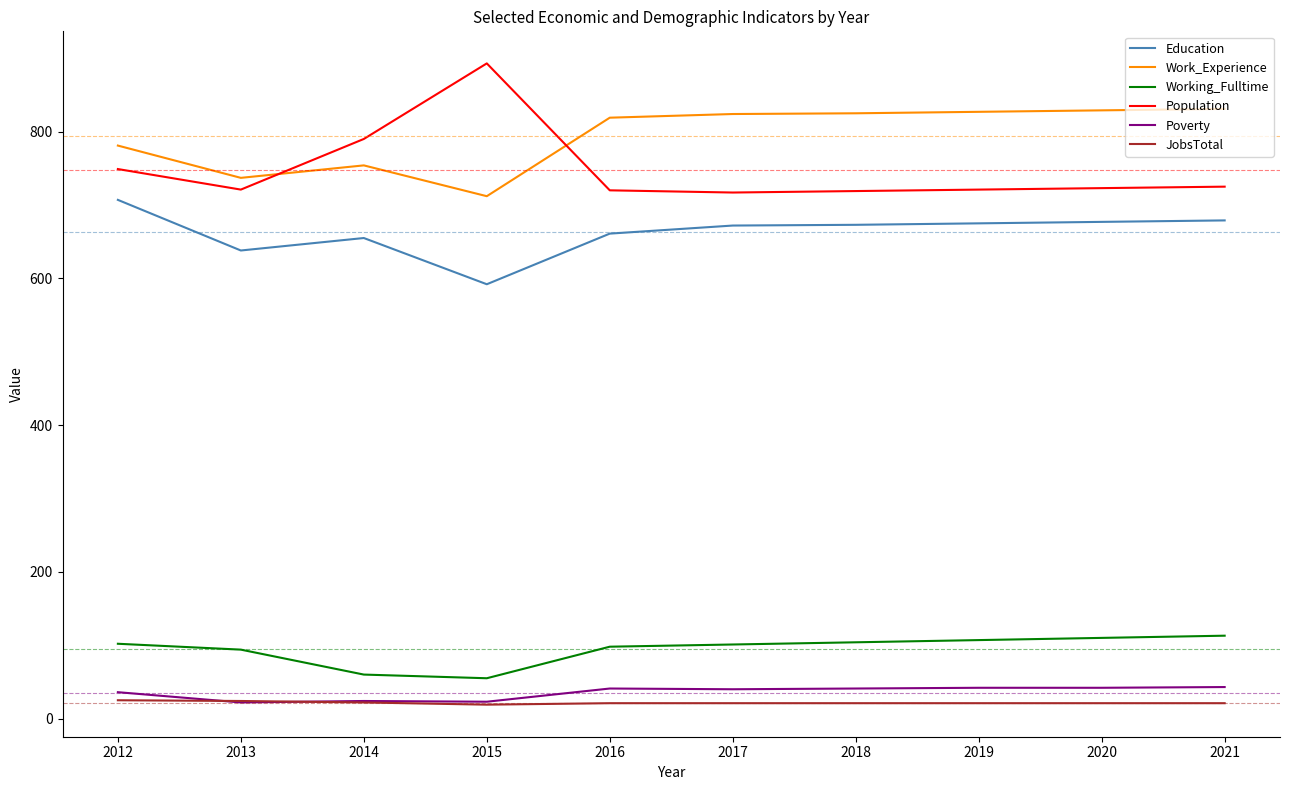

Is it true that Education equals 679 at 2021?

True